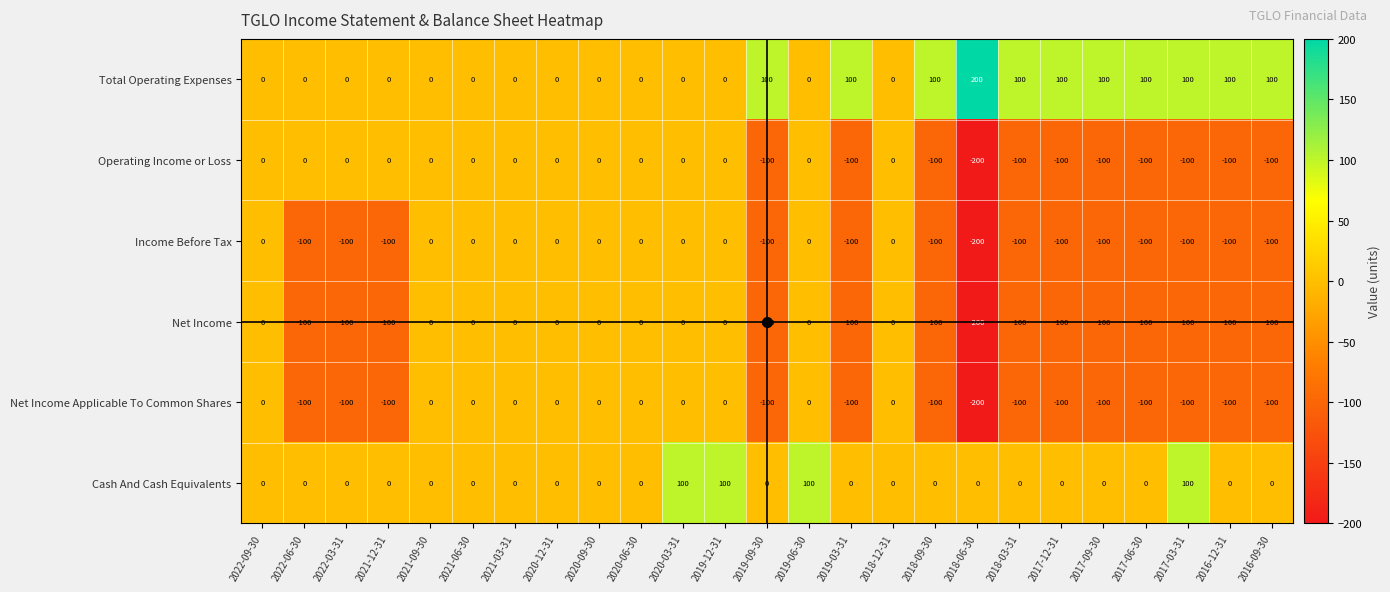

Count the number of categories in the chart.

25